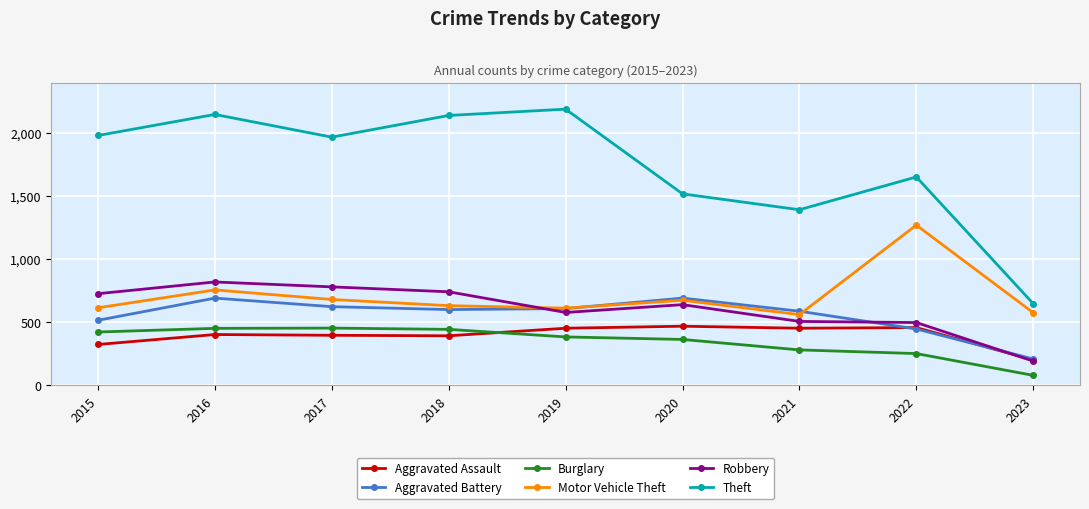

True or false: Aggravated Battery has a value of 1144 at 2016.

False